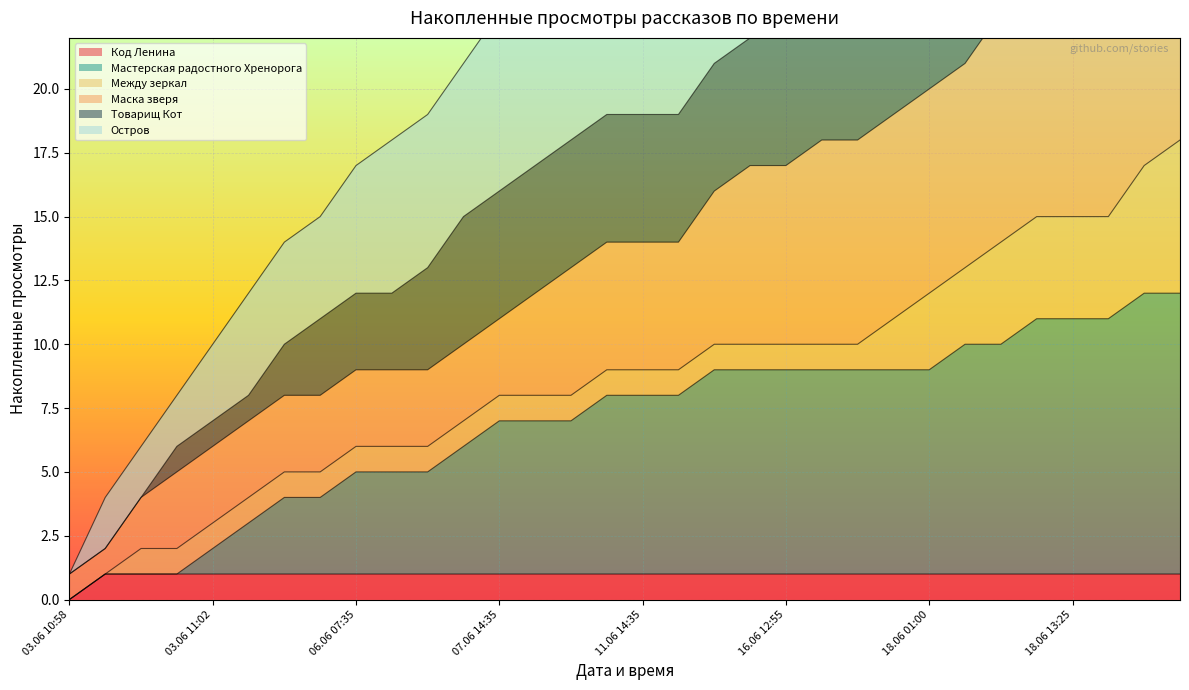

At which label does Код Ленина reach its minimum?

03.06 10:58